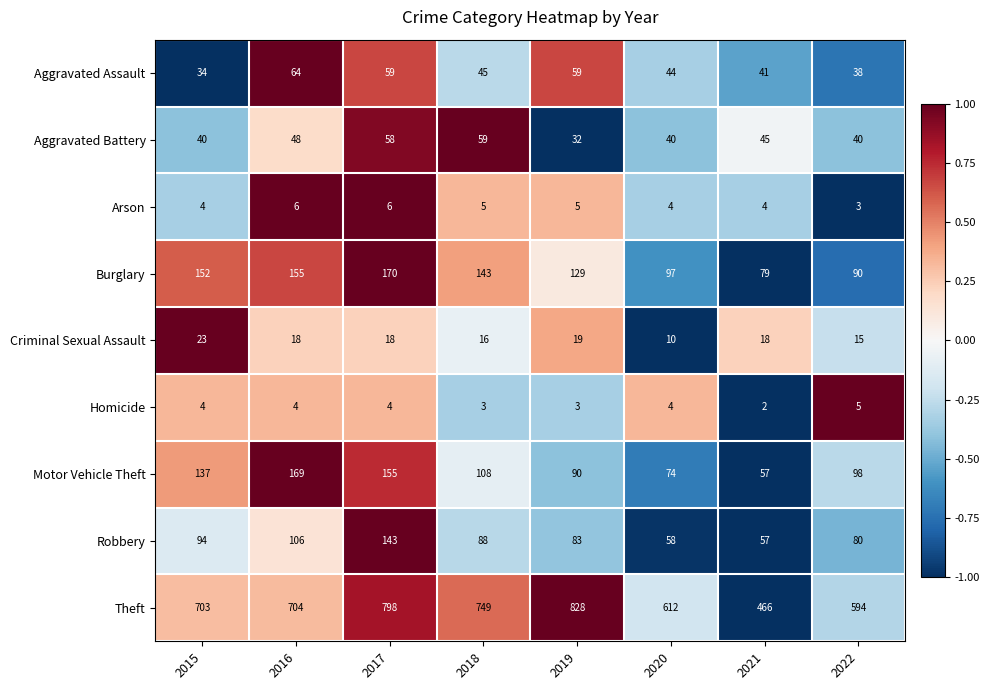

What is the spread (max minus min) of values at 2020?

608